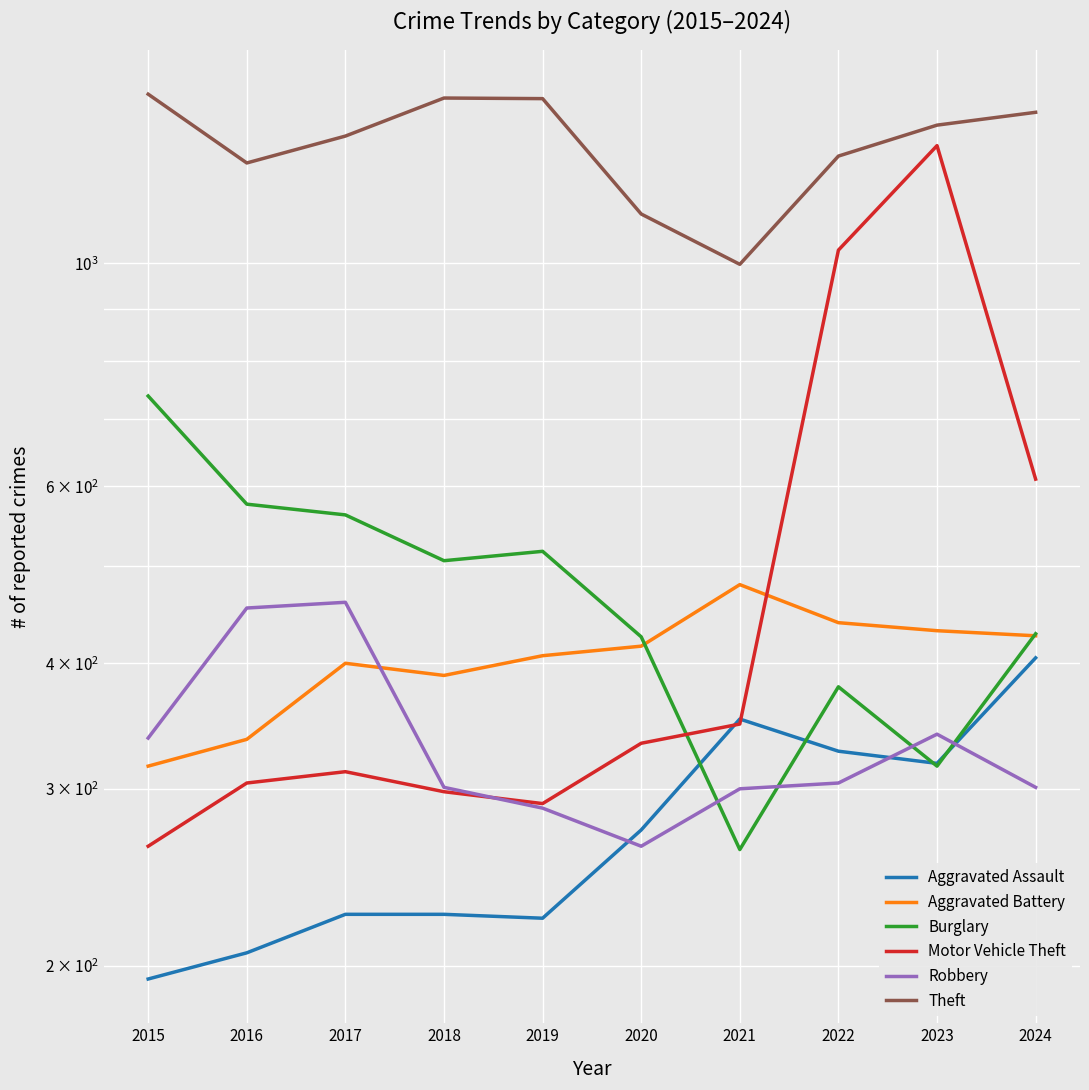

What are all the series names shown in the legend?

Aggravated Assault, Aggravated Battery, Burglary, Motor Vehicle Theft, Robbery, Theft